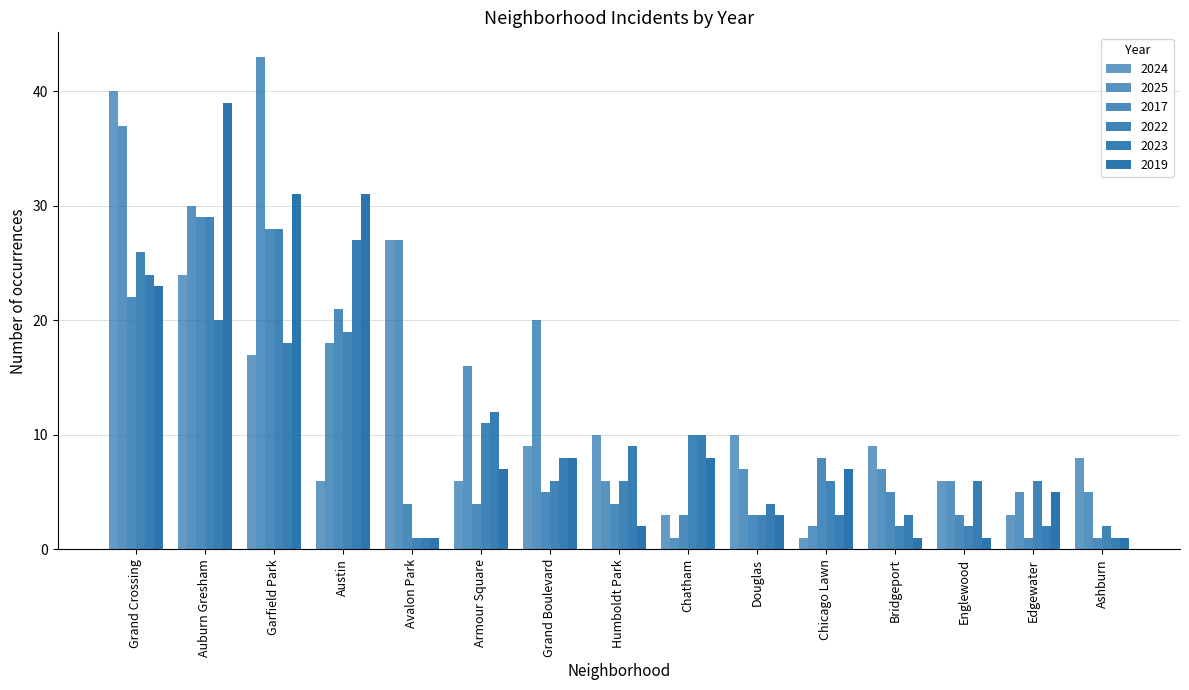

How many data points does each series have?

15